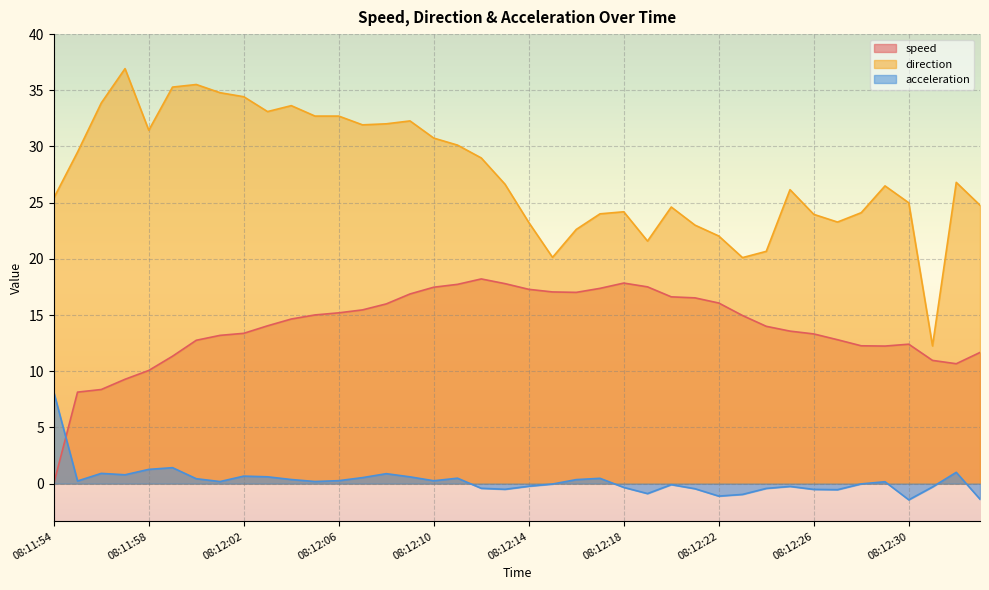

What is the difference between the maximum and minimum values in the direction series?

24.7